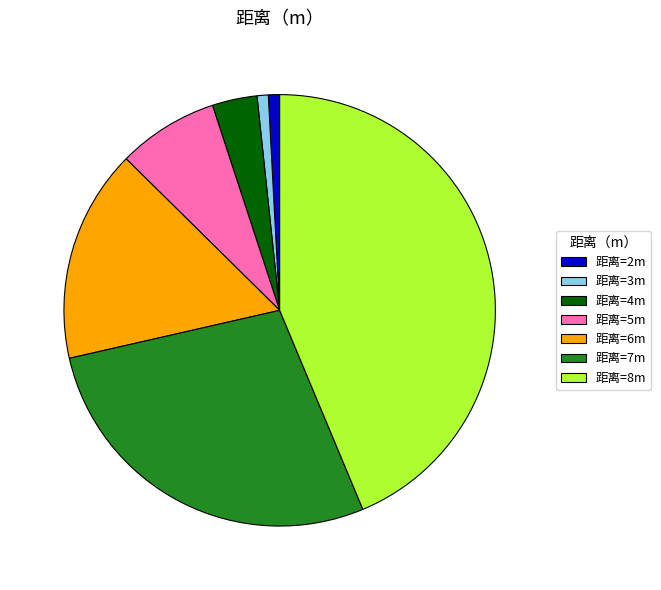

Does any single category account for the majority?

No